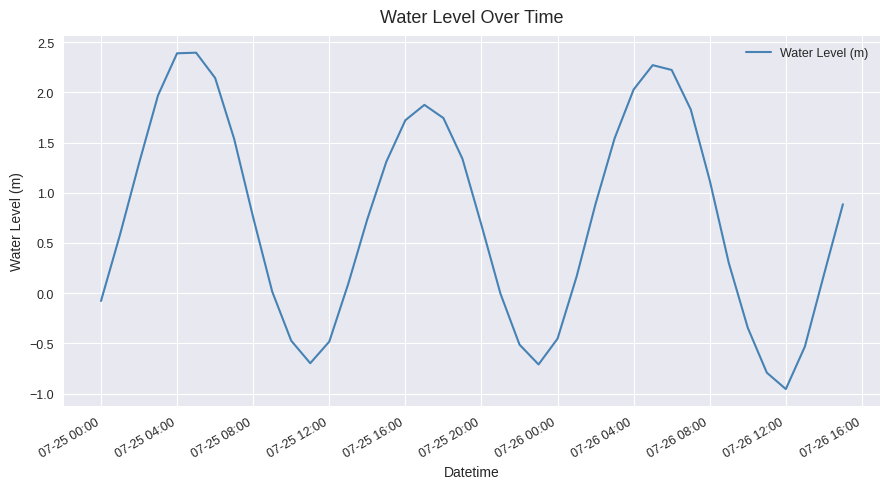

Does the chart have visible grid lines?

Yes